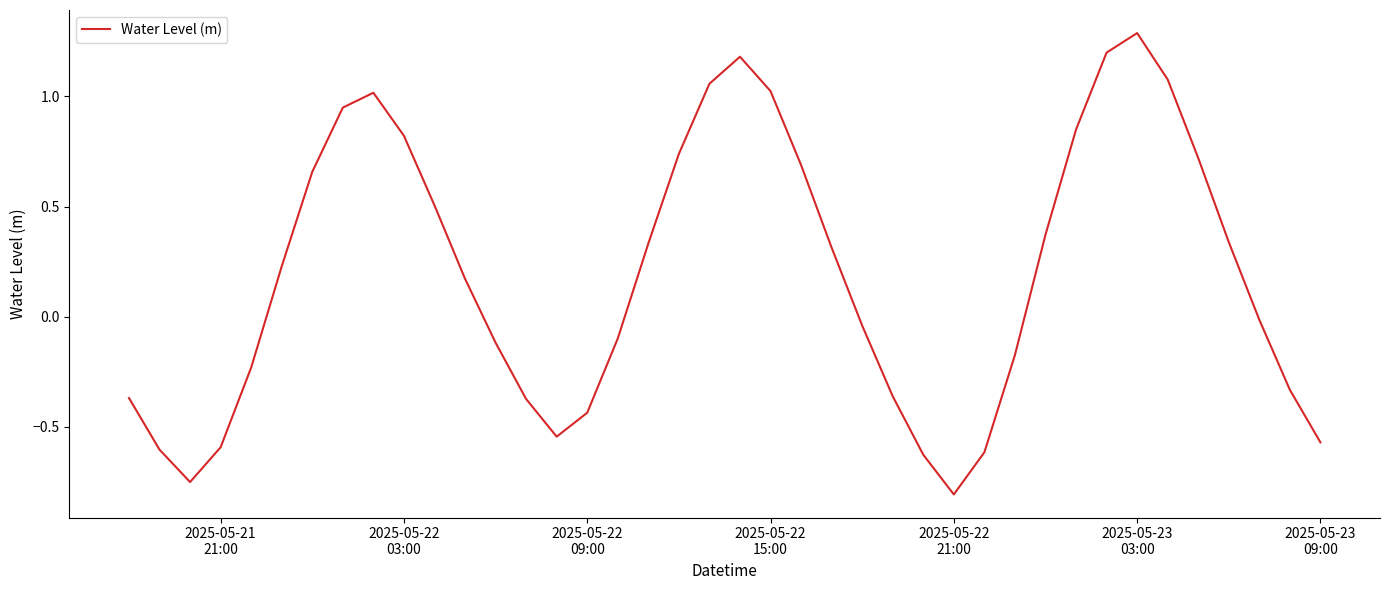

What is the difference between the maximum and minimum values?

2.1